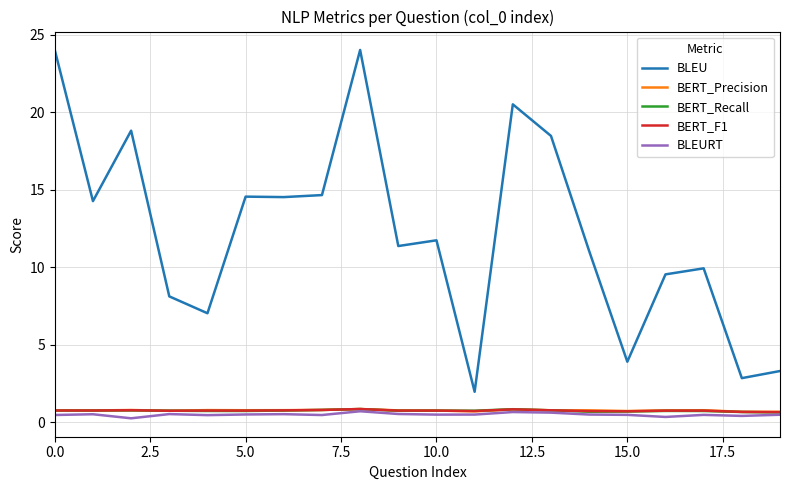

What is the maximum value shown in the chart?

24.0